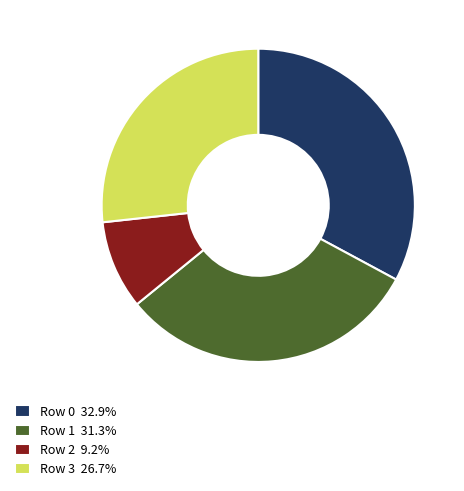

Is there a majority slice in this chart?

No